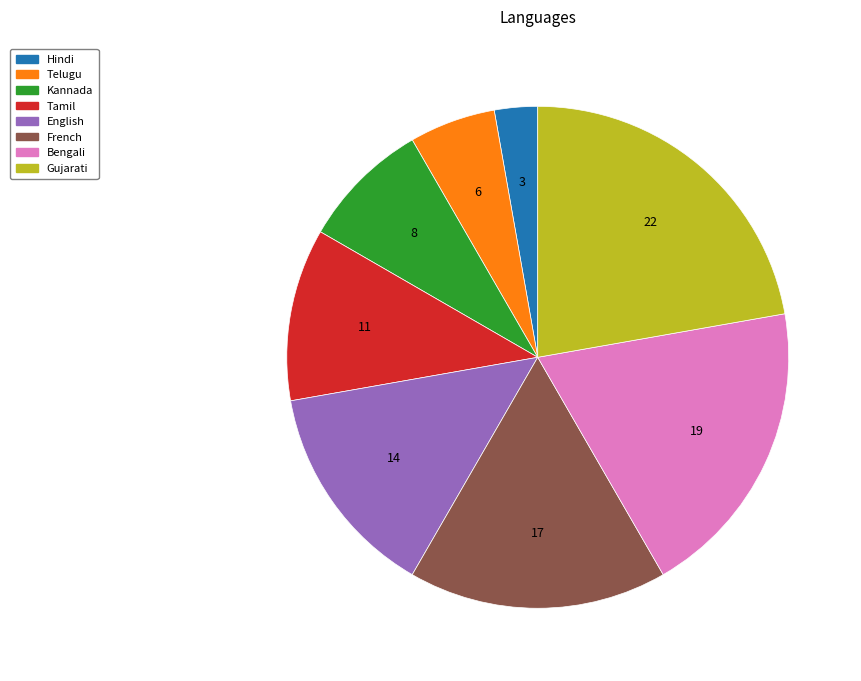

Do French and Kannada together represent more than half of the pie?

No